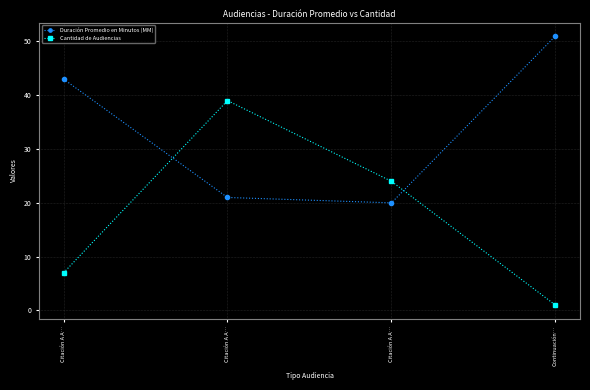

Between which two adjacent categories do Duración Promedio en Minutos (MM) and Cantidad de Audiencias first intersect?

Citación A A… and Citación A A…